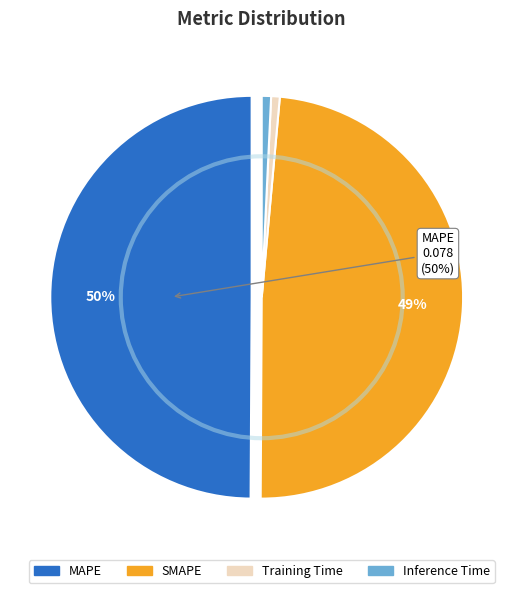

True or false: Inference Time accounts for 1% of the total.

True